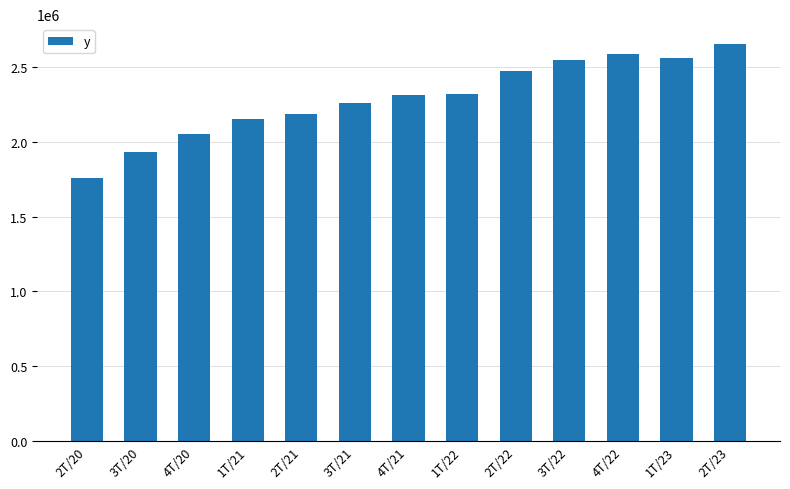

At which category does the chart reach its minimum across all series?

2T/20